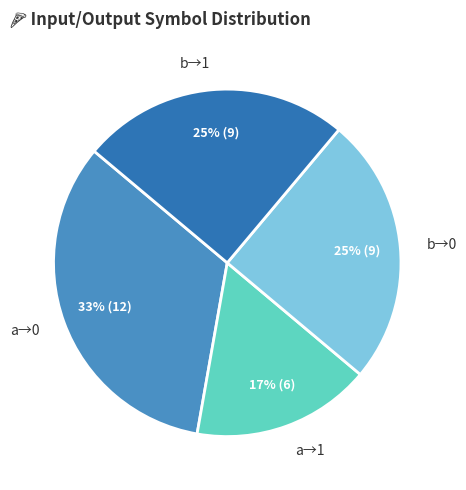

Which category has the smallest portion of the pie?

a→1